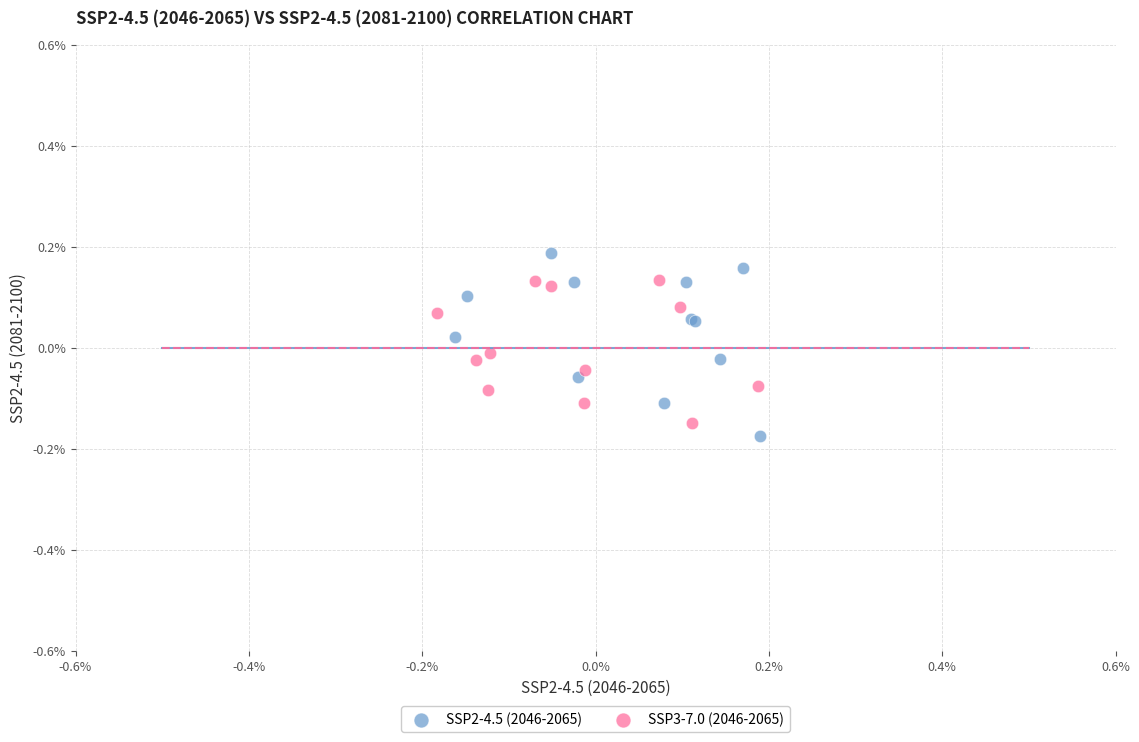

Which series contains the lowest Y value?

SSP2-4.5 (2046-2065)